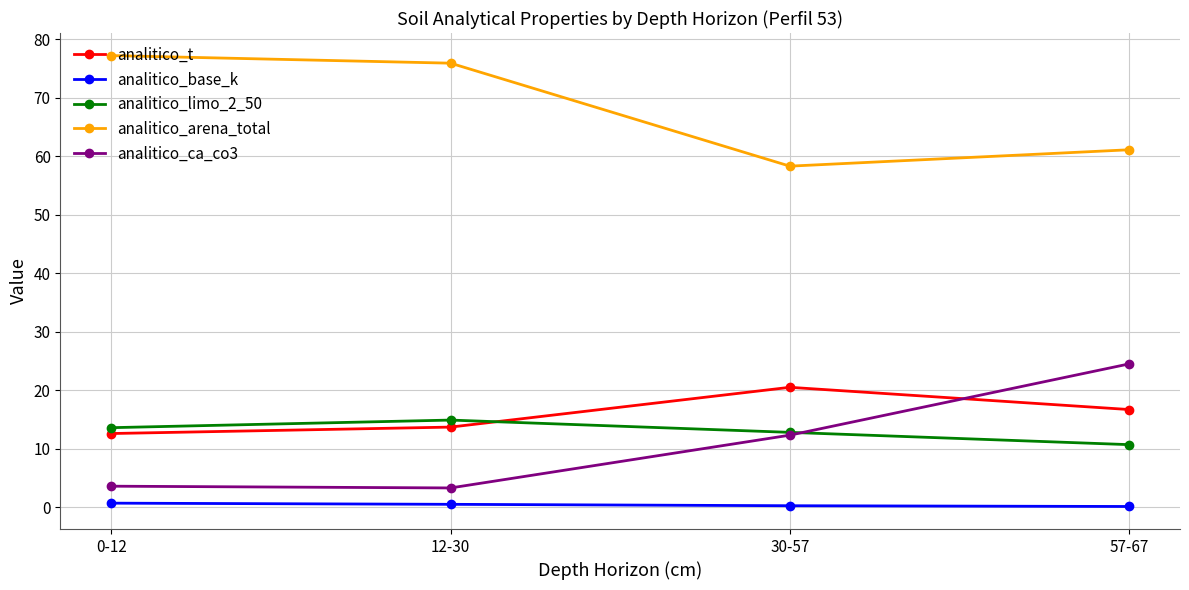

Rank the series by their maximum value, from highest to lowest.

analitico_arena_total, analitico_ca_co3, analitico_t, analitico_limo_2_50, analitico_base_k